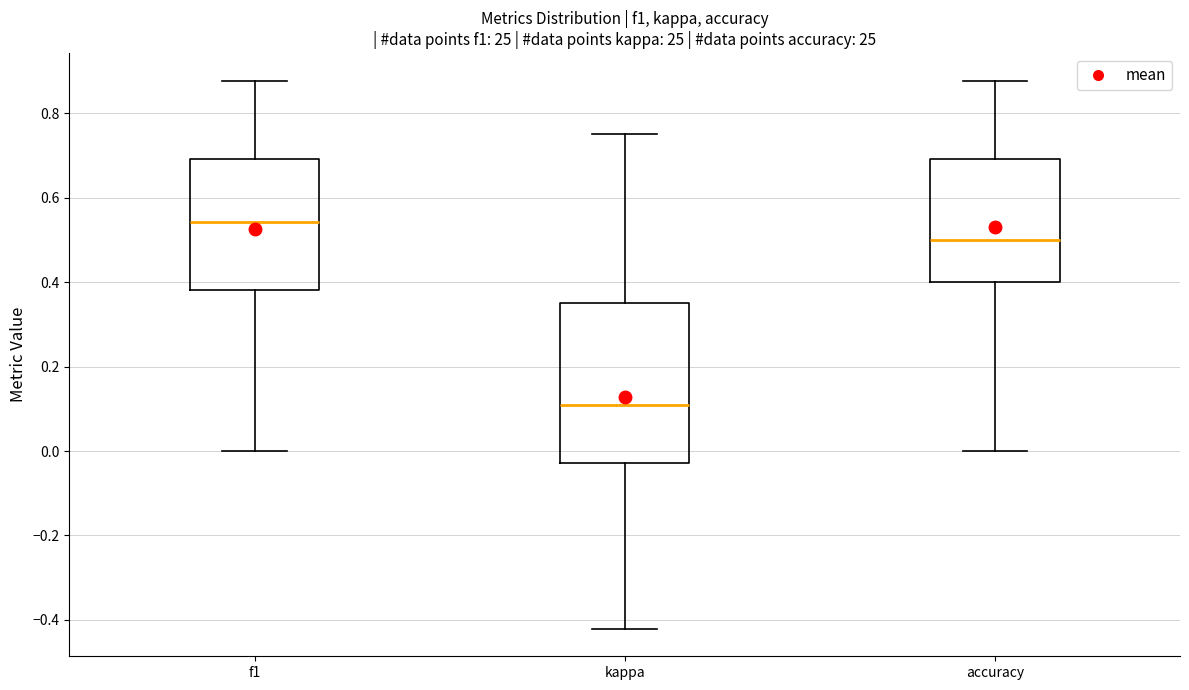

Reading left to right, read every box against the y-axis: the position of its median line, the range the box covers, and the ends of its whiskers. The values are not printed on the chart, so give them approximately, as read against the axis.

f1: median 0.54, box 0.38 to 0.70, whiskers 0.00 to 0.88
kappa: median 0.10, box -0.02 to 0.36, whiskers -0.42 to 0.76
accuracy: median 0.50, box 0.40 to 0.70, whiskers 0.00 to 0.88